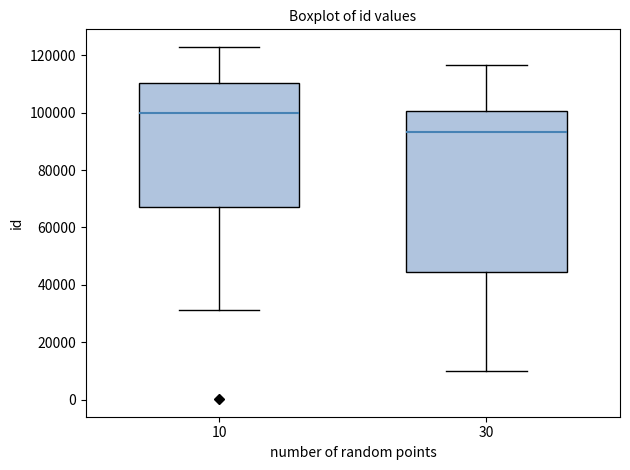

Reading left to right, read every box against the y-axis: the position of its median line, the range the box covers, and the ends of its whiskers. The values are not printed on the chart, so give them approximately, as read against the axis.

10: median 100000, box 68000 to 110000, whiskers 32000 to 122000
30: median 94000, box 44000 to 100000, whiskers 10000 to 116000